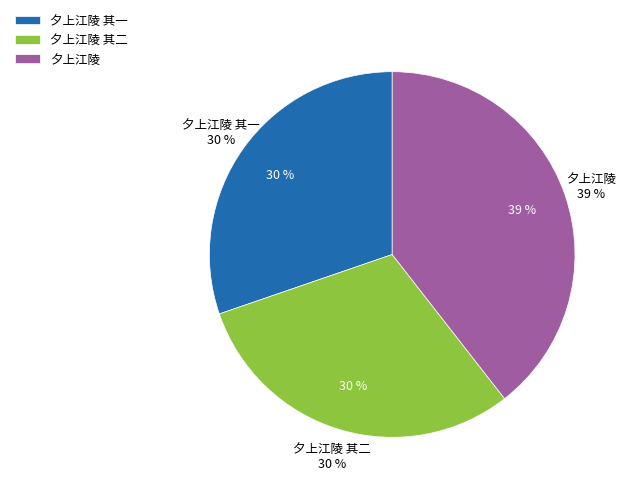

Is it true that 夕上江陵 其一 is 30% of the pie?

True